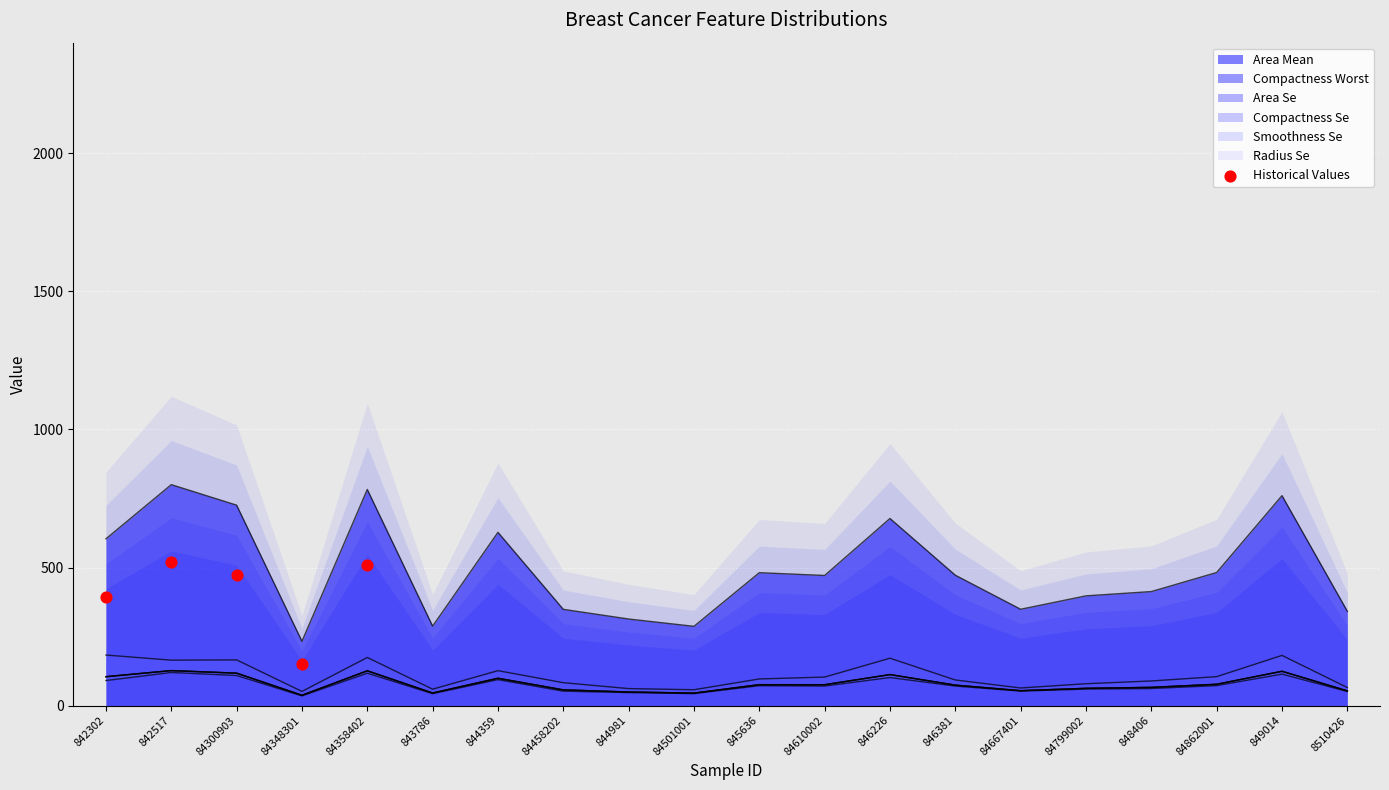

What is the ratio of the value at 842517 to the value at 842302?

1.3